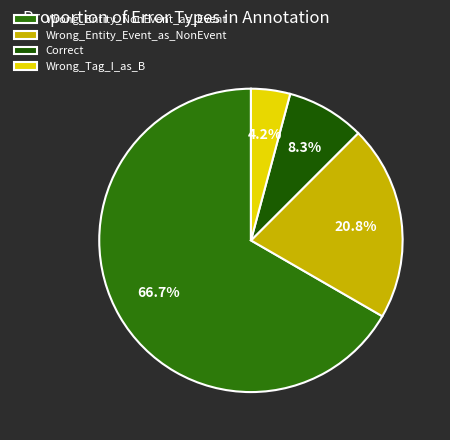

Is it true that Wrong_Tag_I_as_B is 12% of the pie?

False